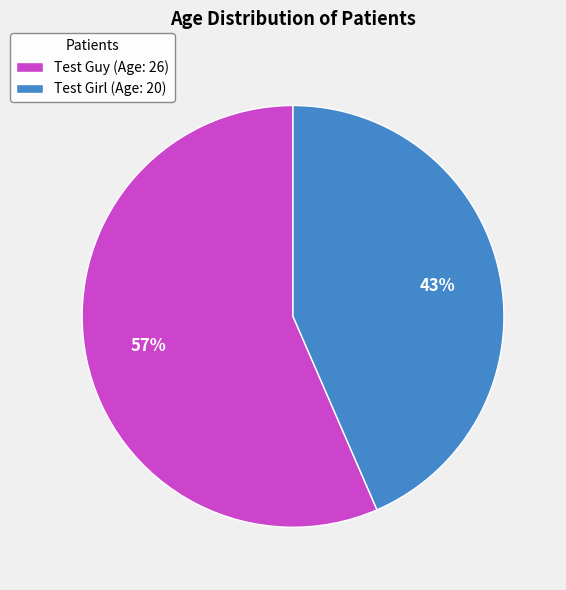

How many segments does this pie chart have?

2